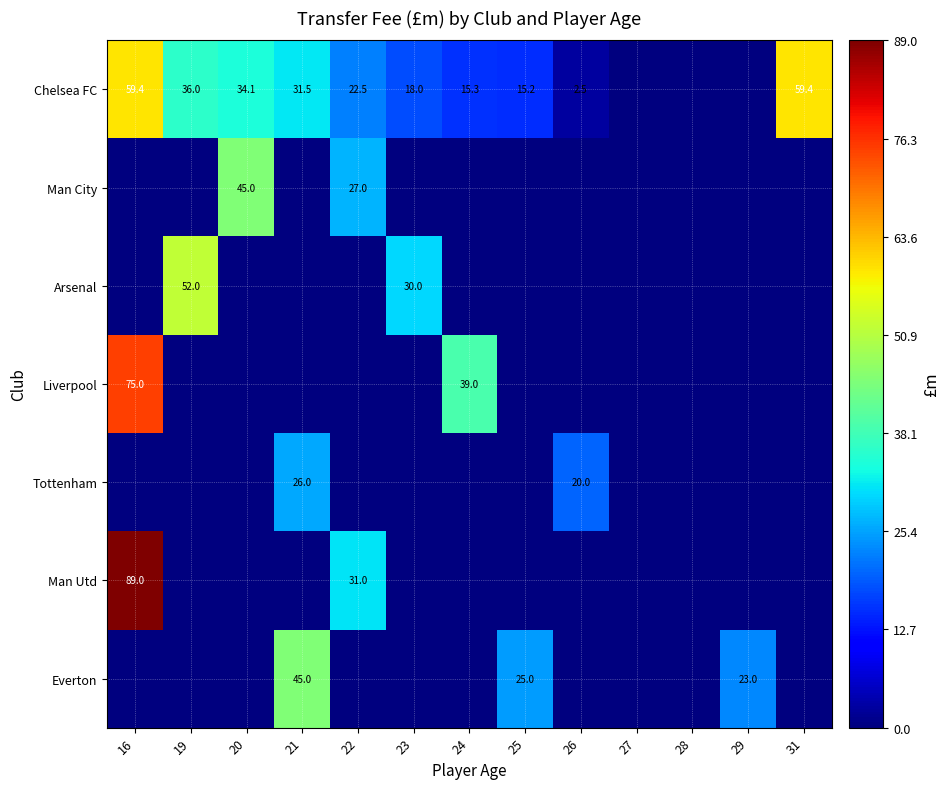

The value of Arsenal at 23 is 44.6. True or false?

False